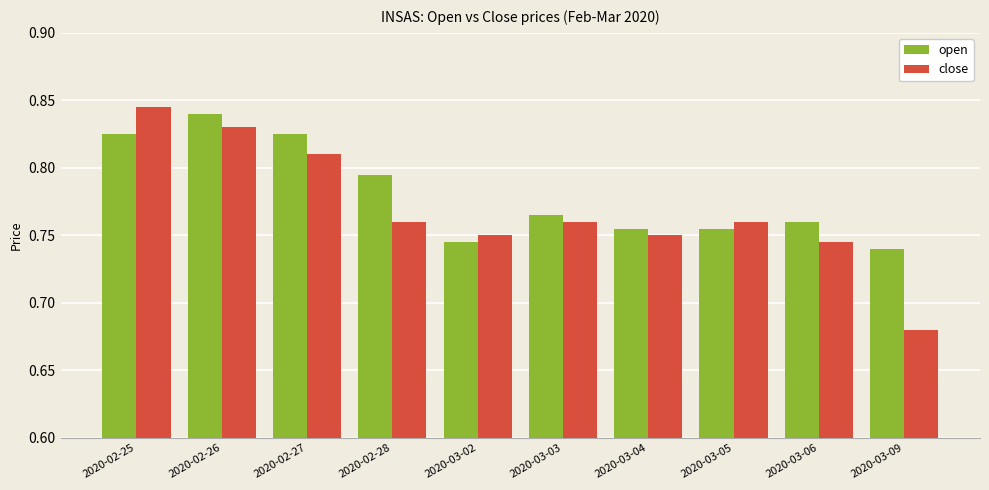

Does the chart contain stacked bars?

No